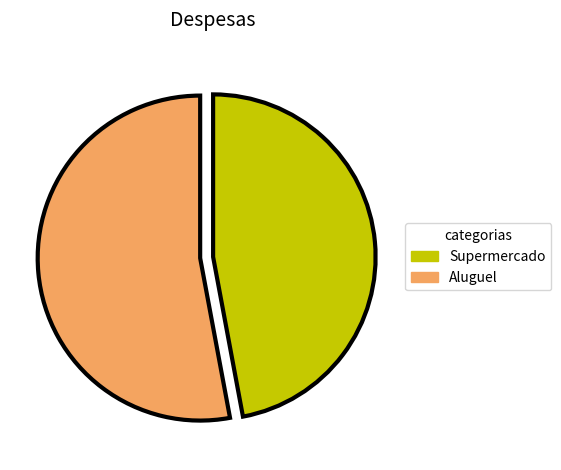

Which slice is the largest?

Aluguel